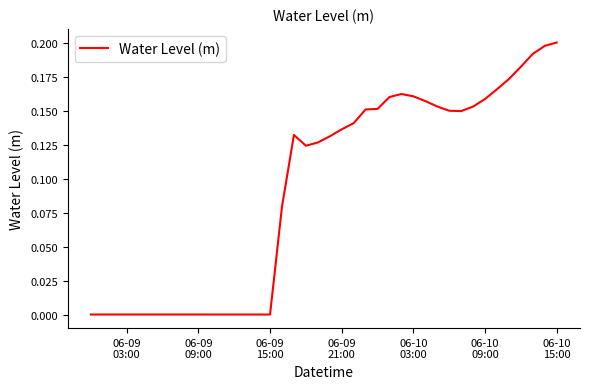

What is the maximum value shown in the chart?

0.2